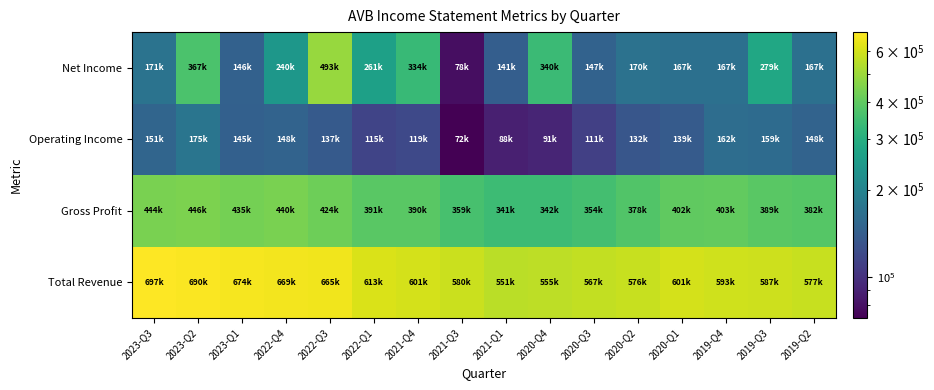

Reading right to left, extract all data points from this chart.

Total Revenue: 2019-Q2=577300	2019-Q3=587600	2019-Q4=593600	2020-Q1=601700	2020-Q2=576400	2020-Q3=567400	2020-Q4=555800	2021-Q1=551100	2021-Q3=580800	2021-Q4=601200	2022-Q1=613900	2022-Q3=665300	2022-Q4=669700	2023-Q1=674700	2023-Q2=690900	2023-Q3=697600
Gross Profit: 2019-Q2=382200	2019-Q3=389800	2019-Q4=403200	2020-Q1=402700	2020-Q2=378300	2020-Q3=354600	2020-Q4=342700	2021-Q1=341600	2021-Q3=359800	2021-Q4=390200	2022-Q1=391900	2022-Q3=424600	2022-Q4=440600	2023-Q1=435400	2023-Q2=446100	2023-Q3=444000
Operating Income: 2019-Q2=148500	2019-Q3=159800	2019-Q4=162600	2020-Q1=139000	2020-Q2=132400	2020-Q3=111500	2020-Q4=91700	2021-Q1=88700	2021-Q3=72400	2021-Q4=119600	2022-Q1=115100	2022-Q3=137900	2022-Q4=148400	2023-Q1=145400	2023-Q2=175000	2023-Q3=151800
Net Income: 2019-Q2=167800	2019-Q3=279000	2019-Q4=167200	2020-Q1=167500	2020-Q2=170400	2020-Q3=147400	2020-Q4=340300	2021-Q1=141900	2021-Q3=78800	2021-Q4=334600	2022-Q1=261500	2022-Q3=493900	2022-Q4=240900	2023-Q1=146600	2023-Q2=367300	2023-Q3=171700